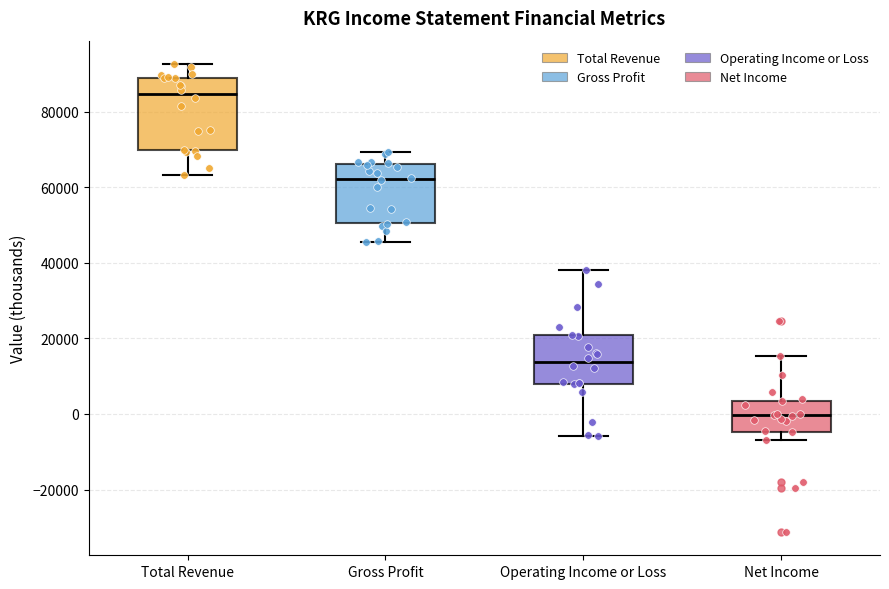

Reading left to right, read every box against the y-axis: the position of its median line, the range the box covers, and the ends of its whiskers. The values are not printed on the chart, so give them approximately, as read against the axis.

Total Revenue: median 84000, box 70000 to 88000, whiskers 64000 to 92000
Gross Profit: median 62000, box 50000 to 66000, whiskers 46000 to 70000
Operating Income or Loss: median 14000, box 8000 to 20000, whiskers -6000 to 38000
Net Income: median 0, box -4000 to 4000, whiskers -6000 to 16000